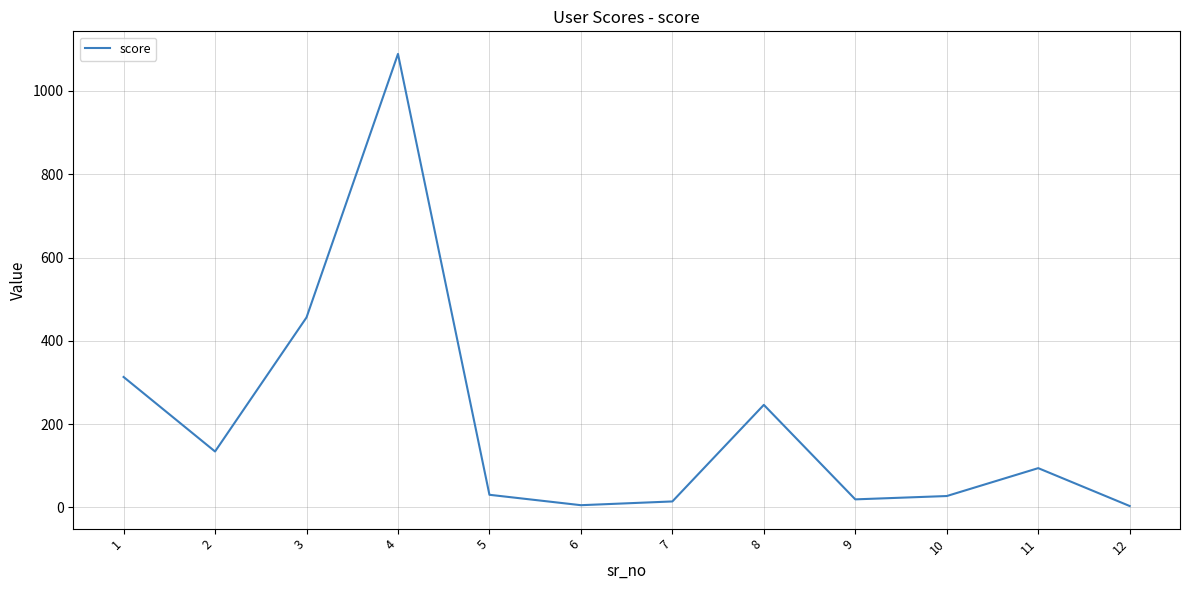

Approximately how many times larger is the value at 7 compared to 11?

0.1